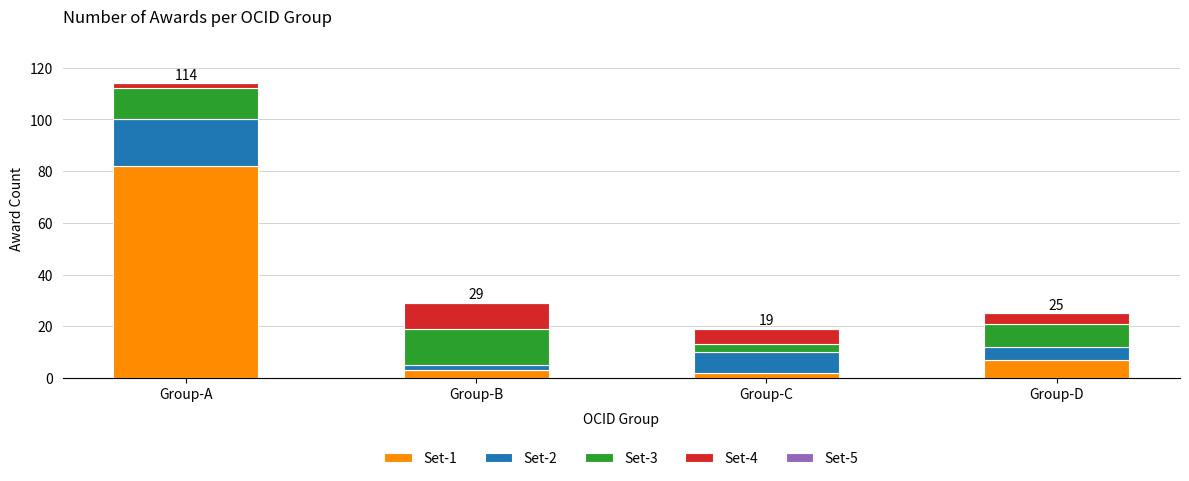

At which category is the sum across all series the highest?

Group-A